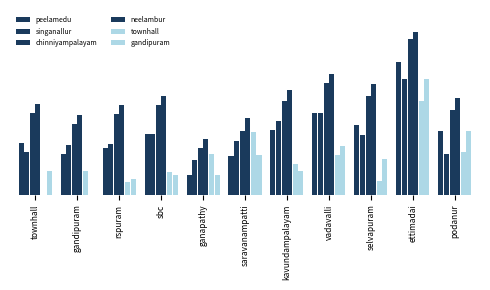

Does the chart contain stacked bars?

No